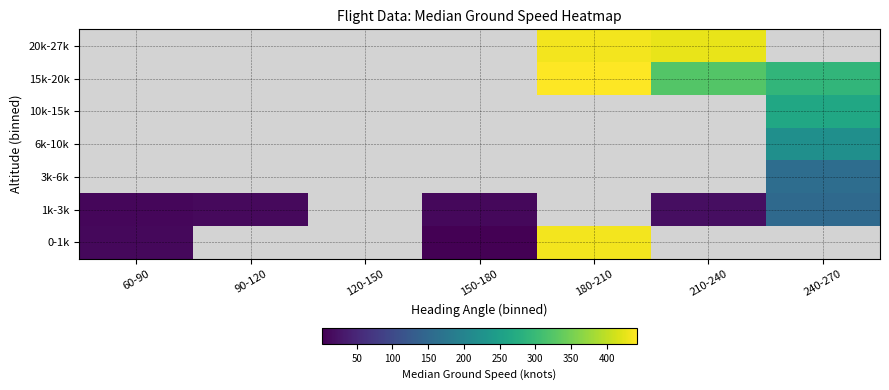

List the labels in order of 0-1k value, largest first.

180-210, 210-240, 240-270, 60-90, 90-120, 120-150, 150-180